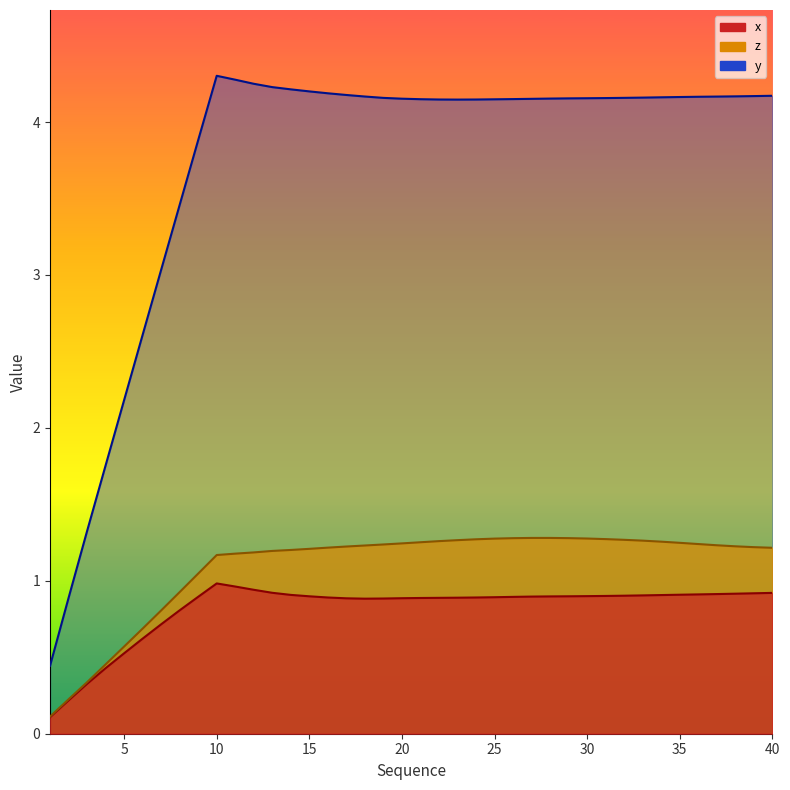

At which label does x reach its minimum?

1